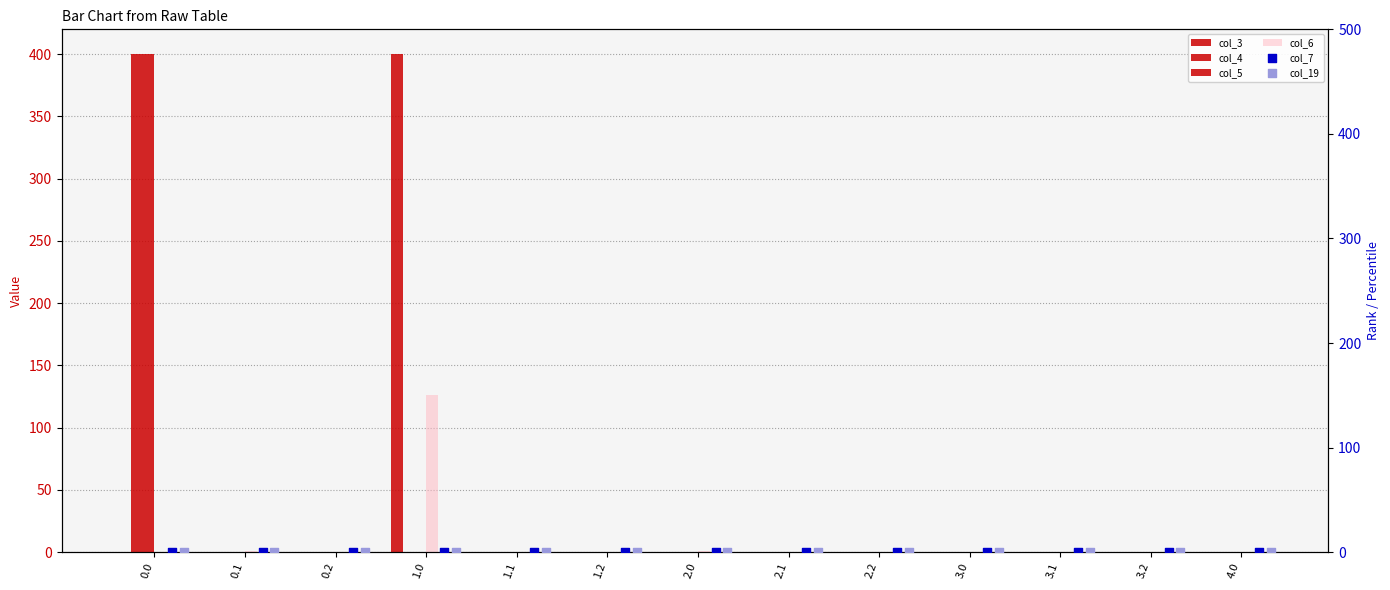

Which series has the largest total across all categories?

col_3